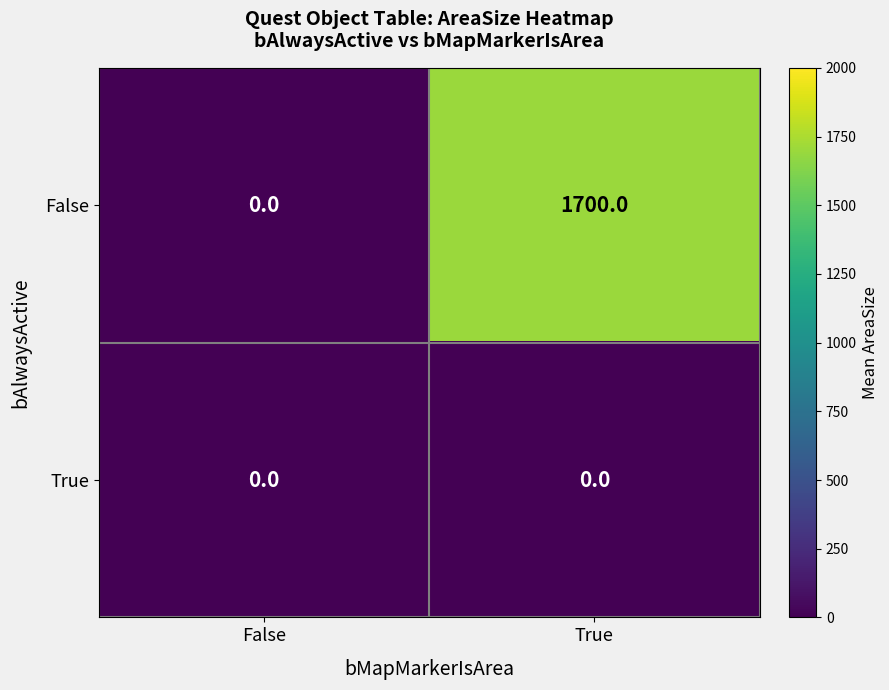

Reading right to left, transcribe all the data shown in this chart.

False: 1700	0
True: 0	0